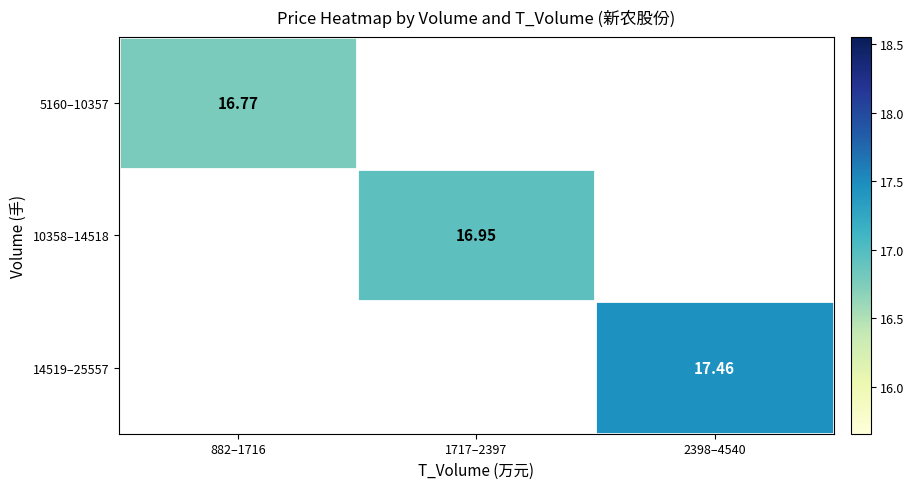

Which series has the widest spread of values?

5160–10357